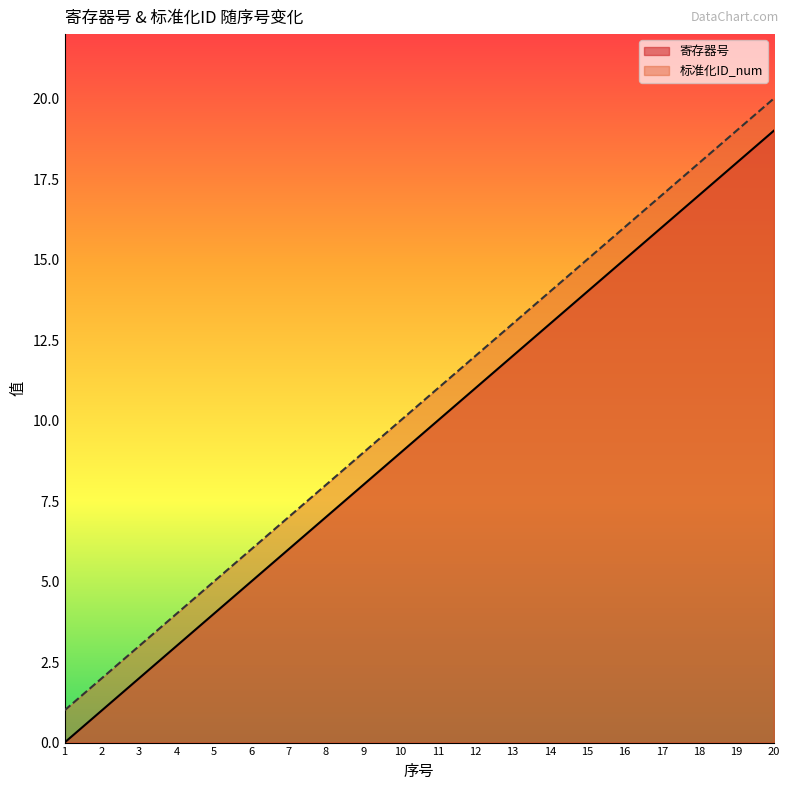

True or false: 标准化ID_num and 寄存器号 cross at least once.

False